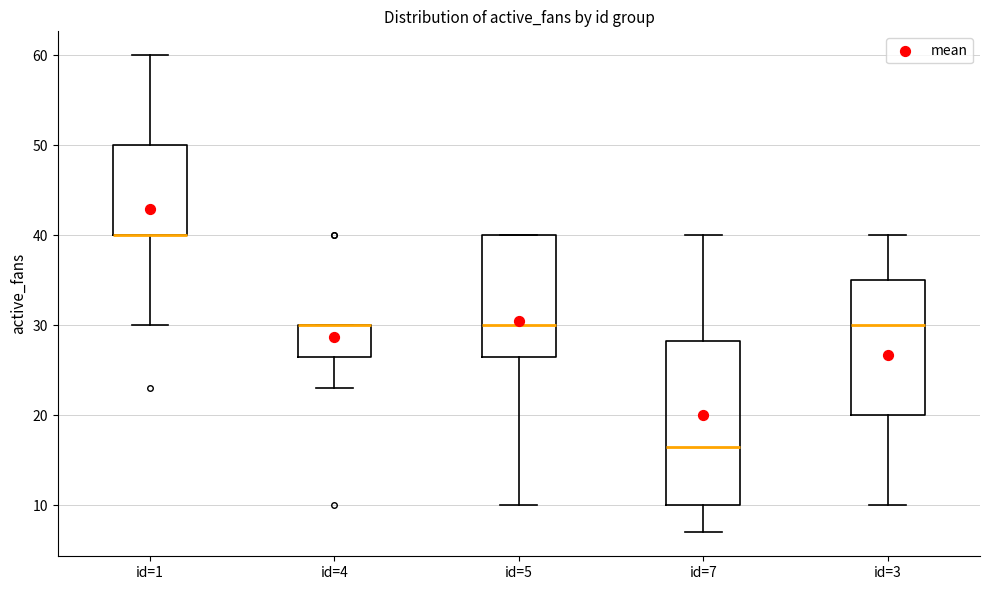

Which box is the tallest, from its lower edge to its upper edge?

id=7